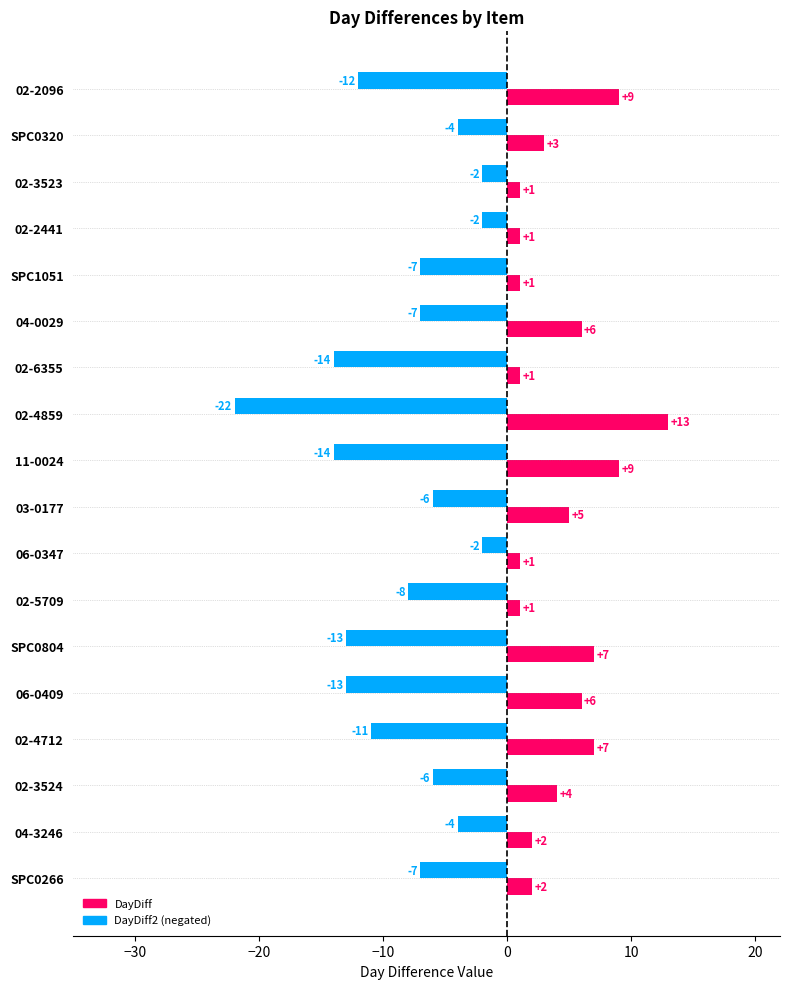

What is the total value across all series at 02-4712?

-4